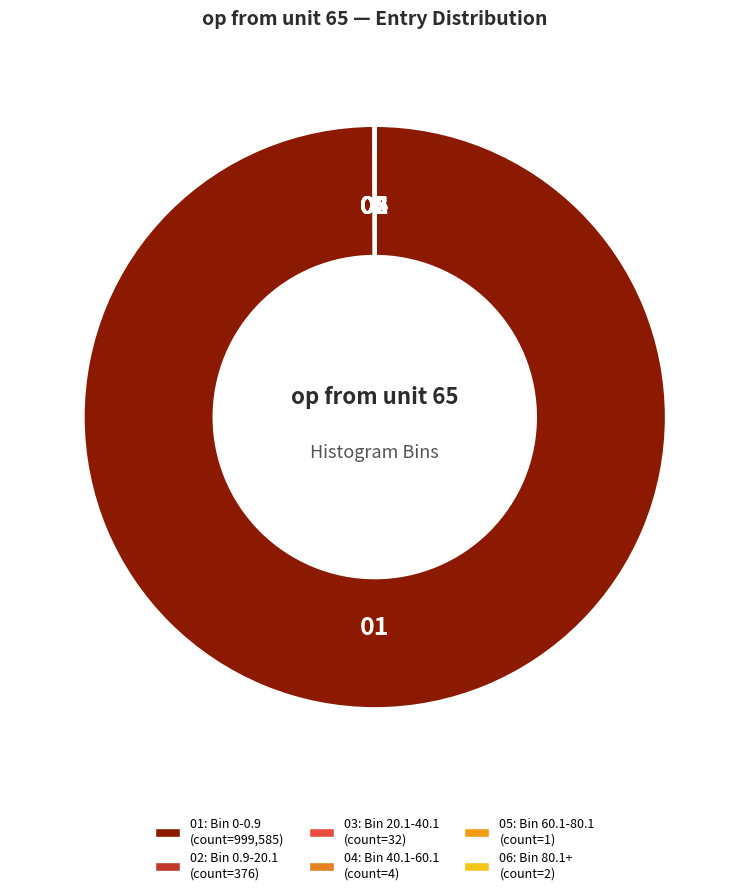

Is there a majority slice in this chart?

Yes